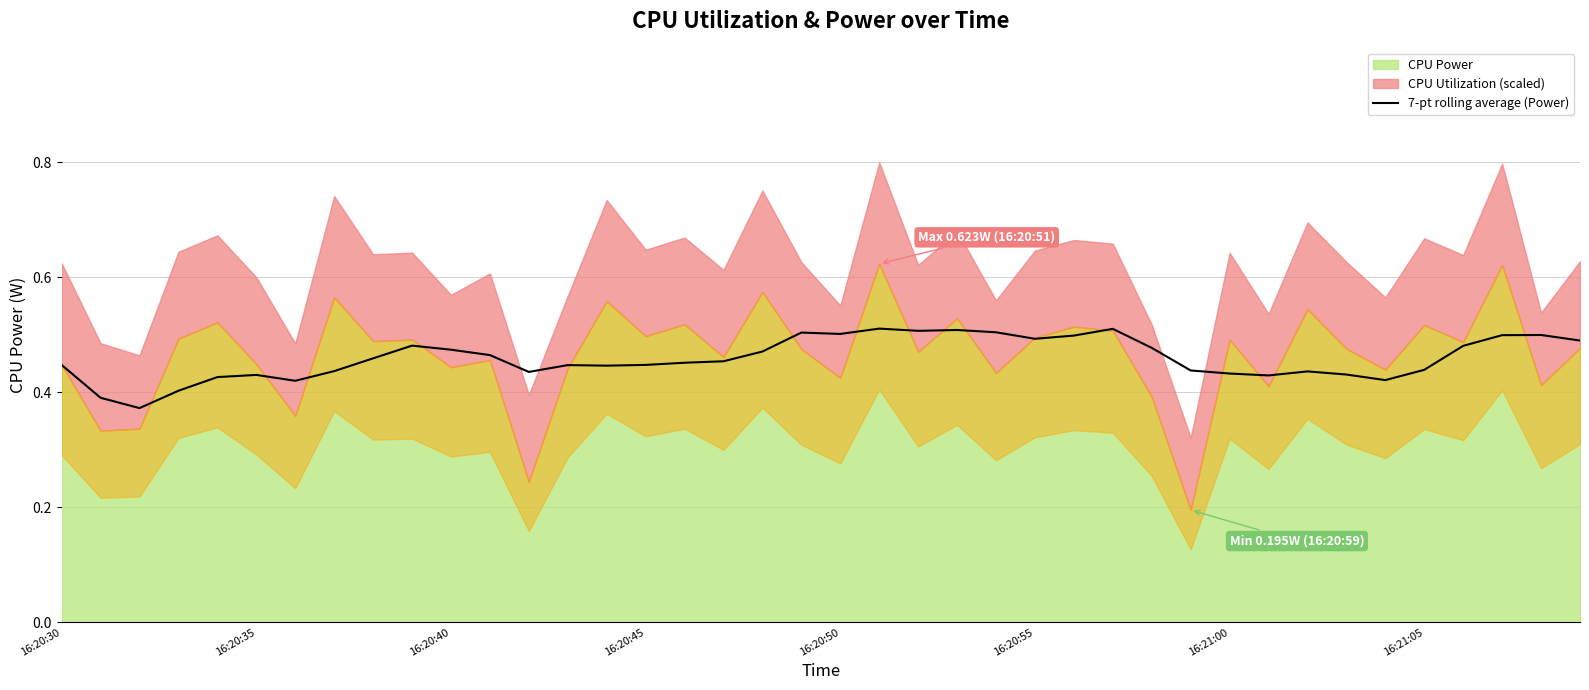

True or false: the data shows 0.1 at 21.

False